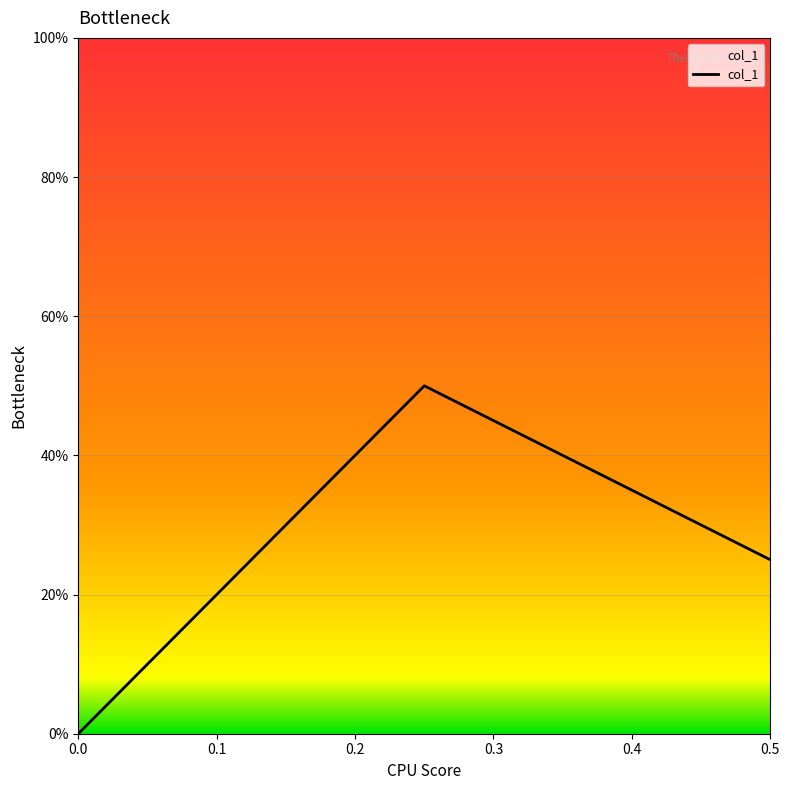

What is the difference between the maximum and minimum values?

0.5